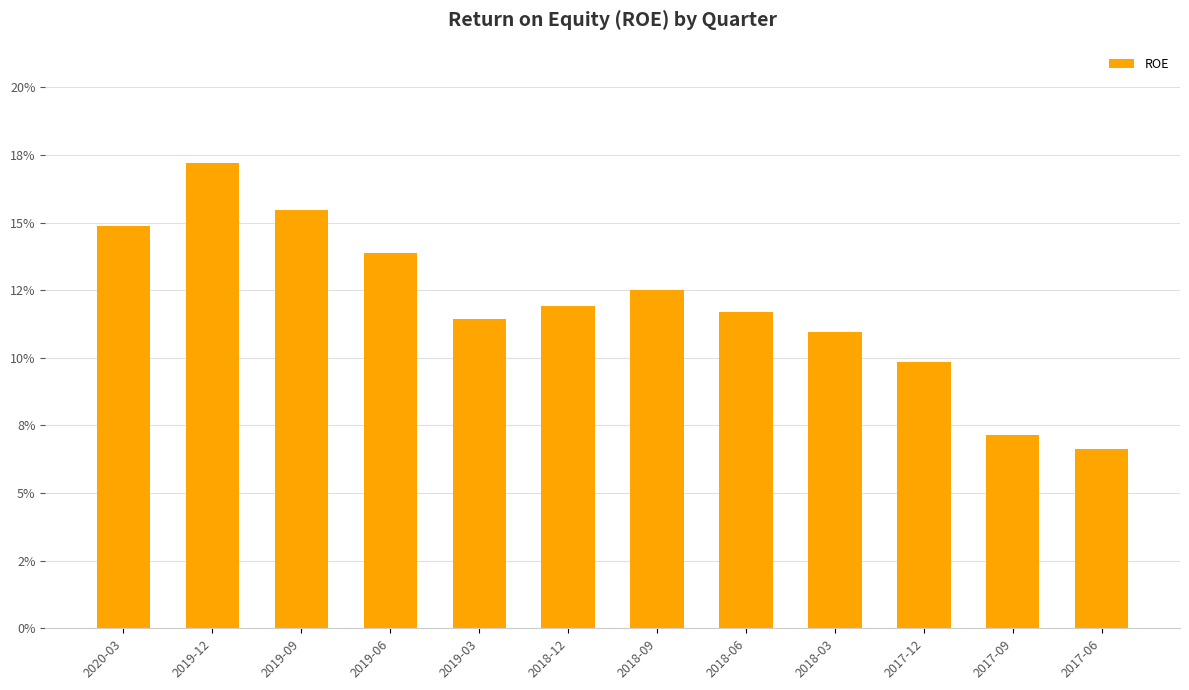

What is the greatest value displayed?

0.2